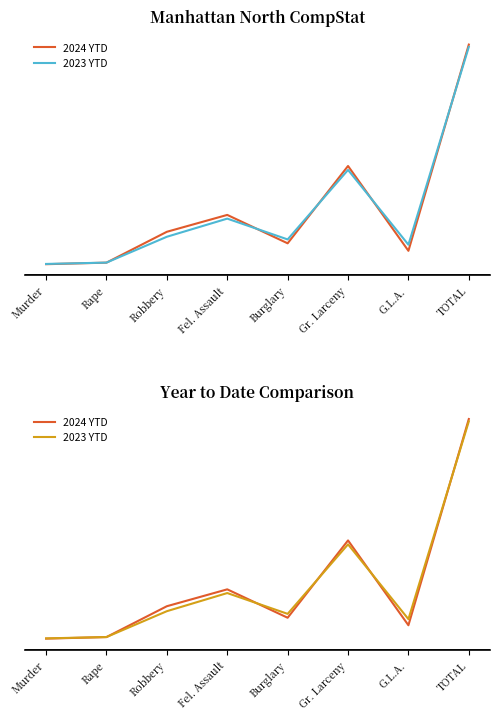

What position from the right is Robbery?

6